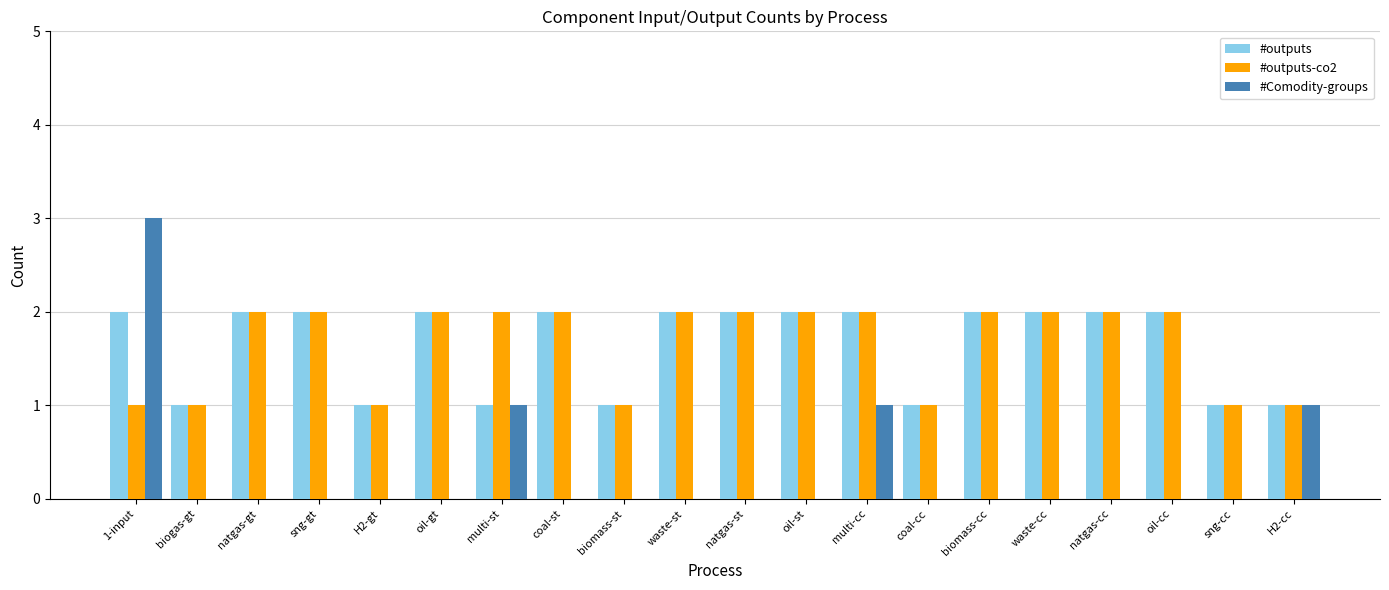

What is the sum of all #outputs values?

33